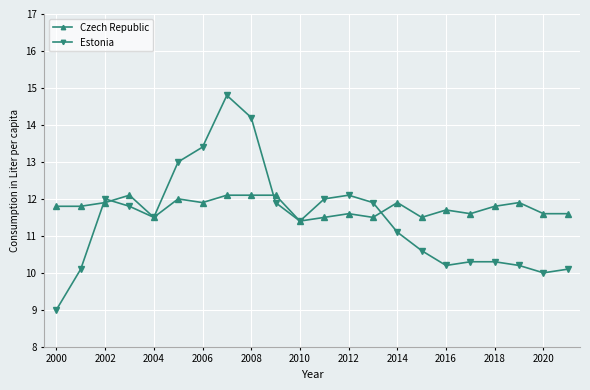

What is the smallest value displayed?

9.0